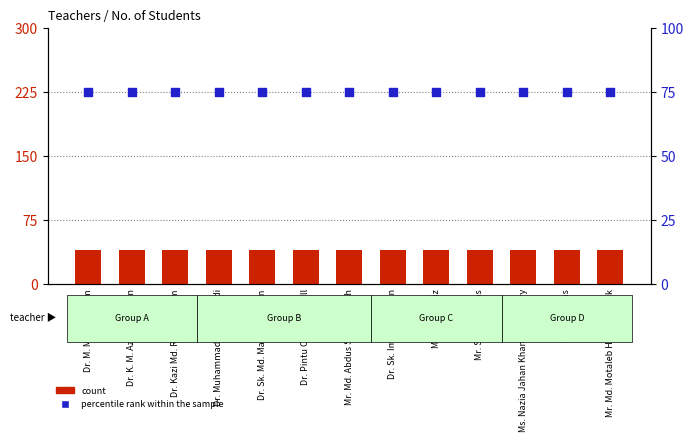

Which series contains the lowest Y value?

count